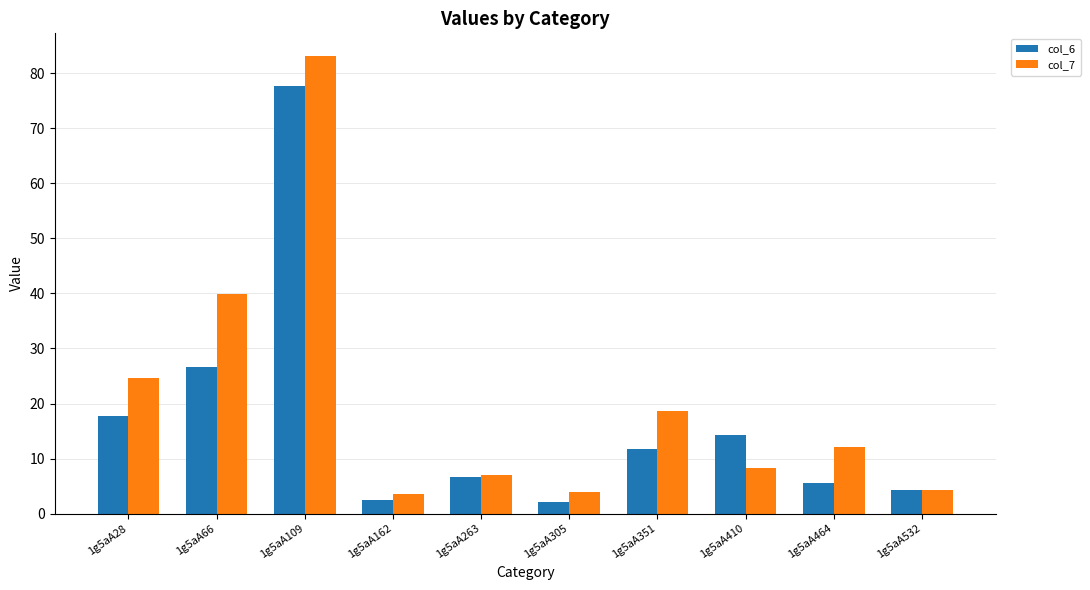

Which series has the largest range (max minus min)?

col_7